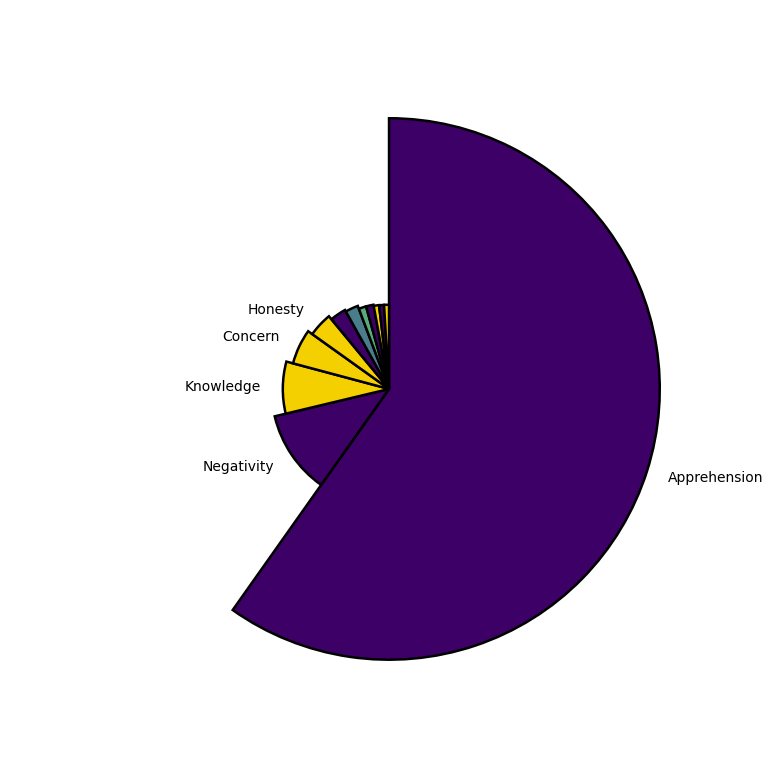

To the nearest percent, what portion does Solidarity represent?

1%